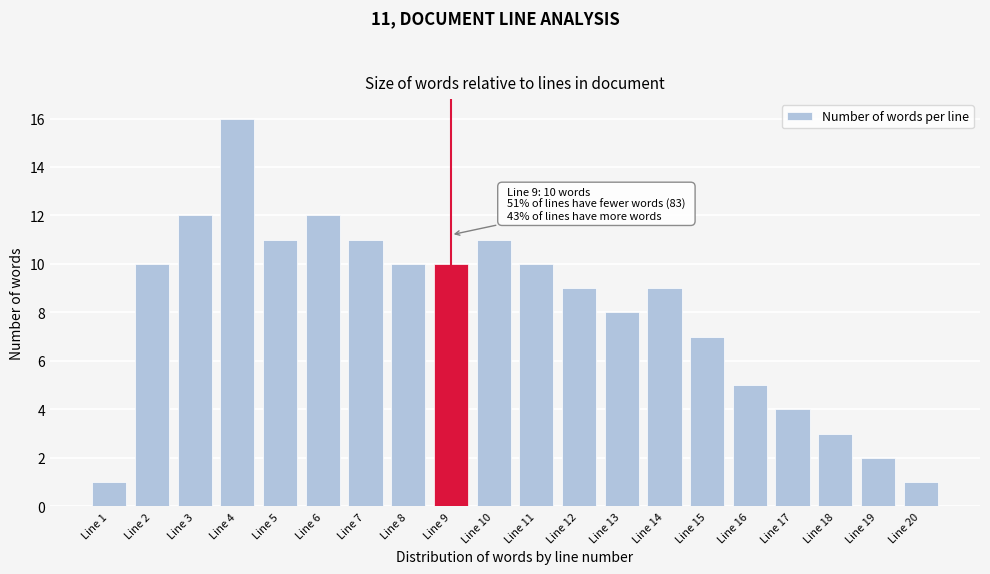

Reading right to left, what are all the values shown in this chart?

1	2	3	4	5	7	9	8	9	10	11	10	10	11	12	11	16	12	10	1